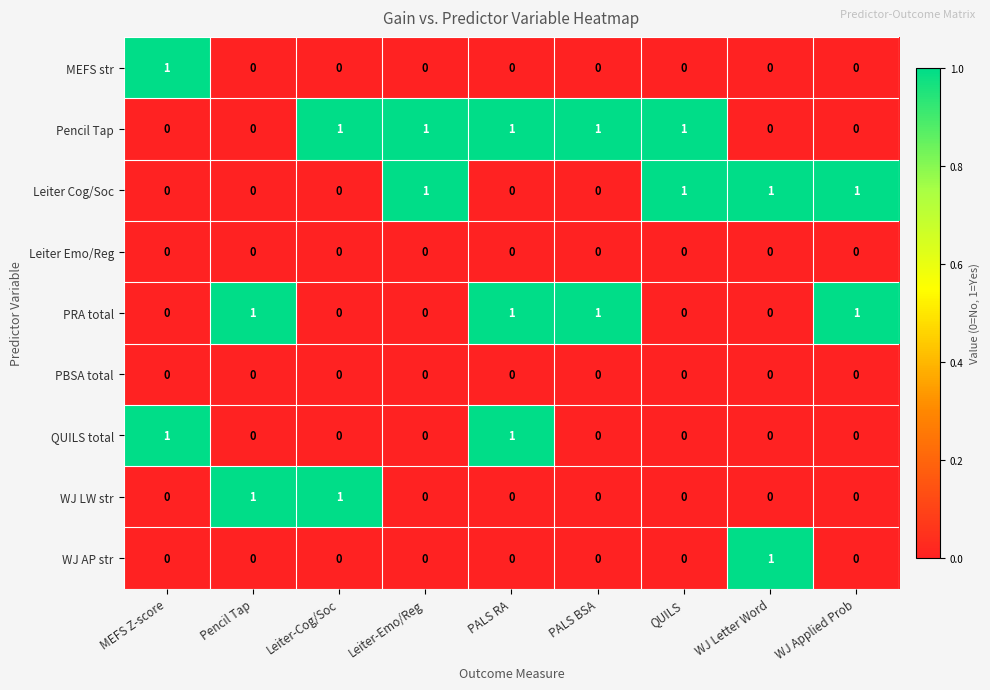

Reading right to left, transcribe all the data shown in this chart.

row_0: 0	0	0	0	0	0	0	0	1
row_1: 0	0	1	1	1	1	1	0	0
row_2: 1	1	1	0	0	1	0	0	0
row_3: 0	0	0	0	0	0	0	0	0
row_4: 1	0	0	1	1	0	0	1	0
row_5: 0	0	0	0	0	0	0	0	0
row_6: 0	0	0	0	1	0	0	0	1
row_7: 0	0	0	0	0	0	1	1	0
row_8: 0	1	0	0	0	0	0	0	0